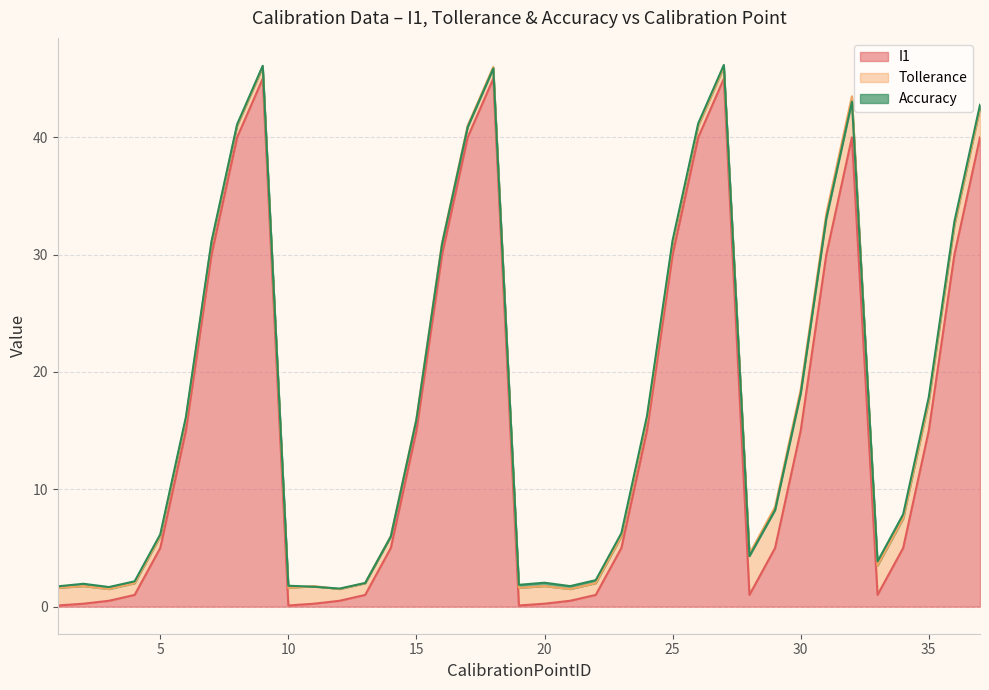

True or false: Tollerance and Accuracy cross at least once.

False